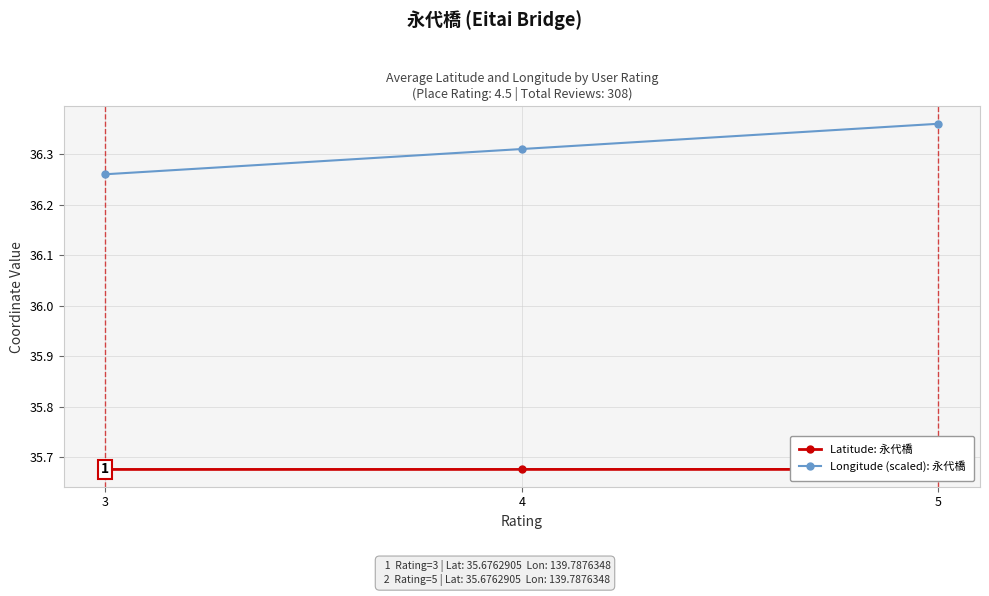

At which category is the sum across all series the highest?

5